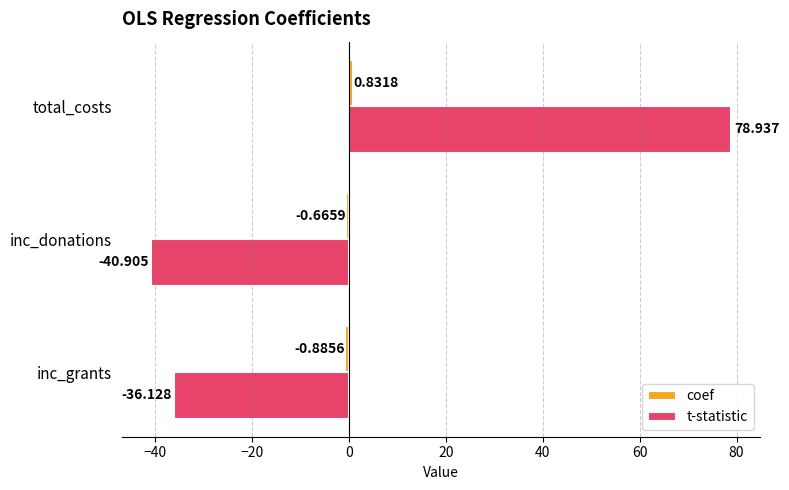

Rank the categories by t-statistic value from lowest to highest.

inc_donations, inc_grants, total_costs